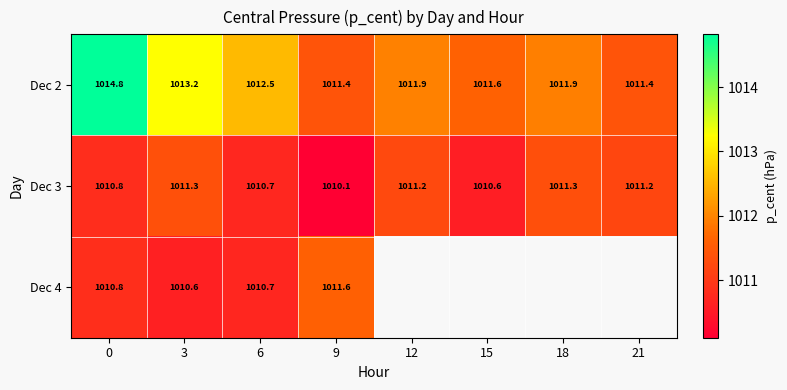

Is the value of Dec 3 at 9 greater than the value of Dec 4 at 9?

No